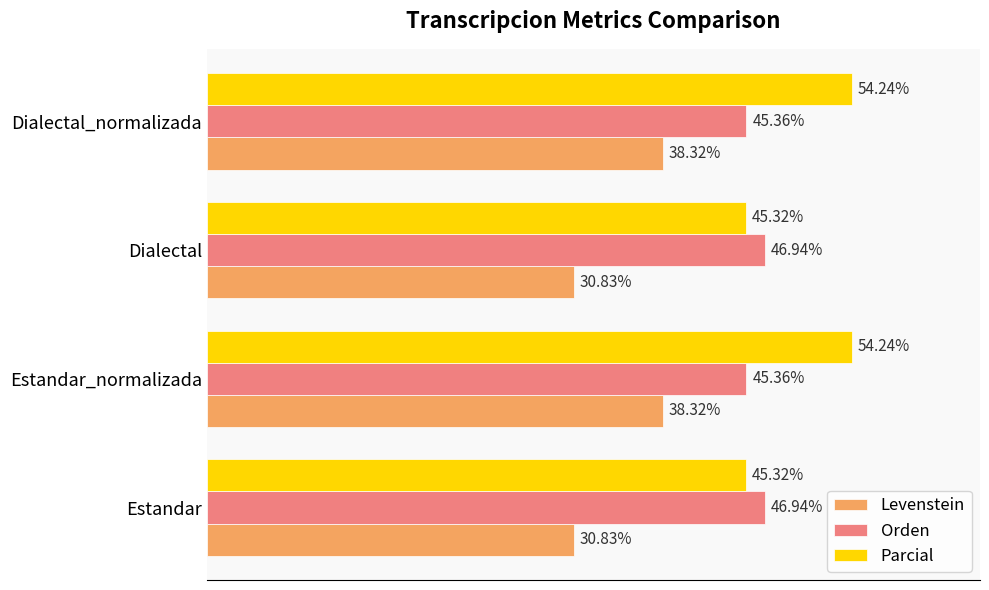

Which series has the largest range (max minus min)?

Parcial